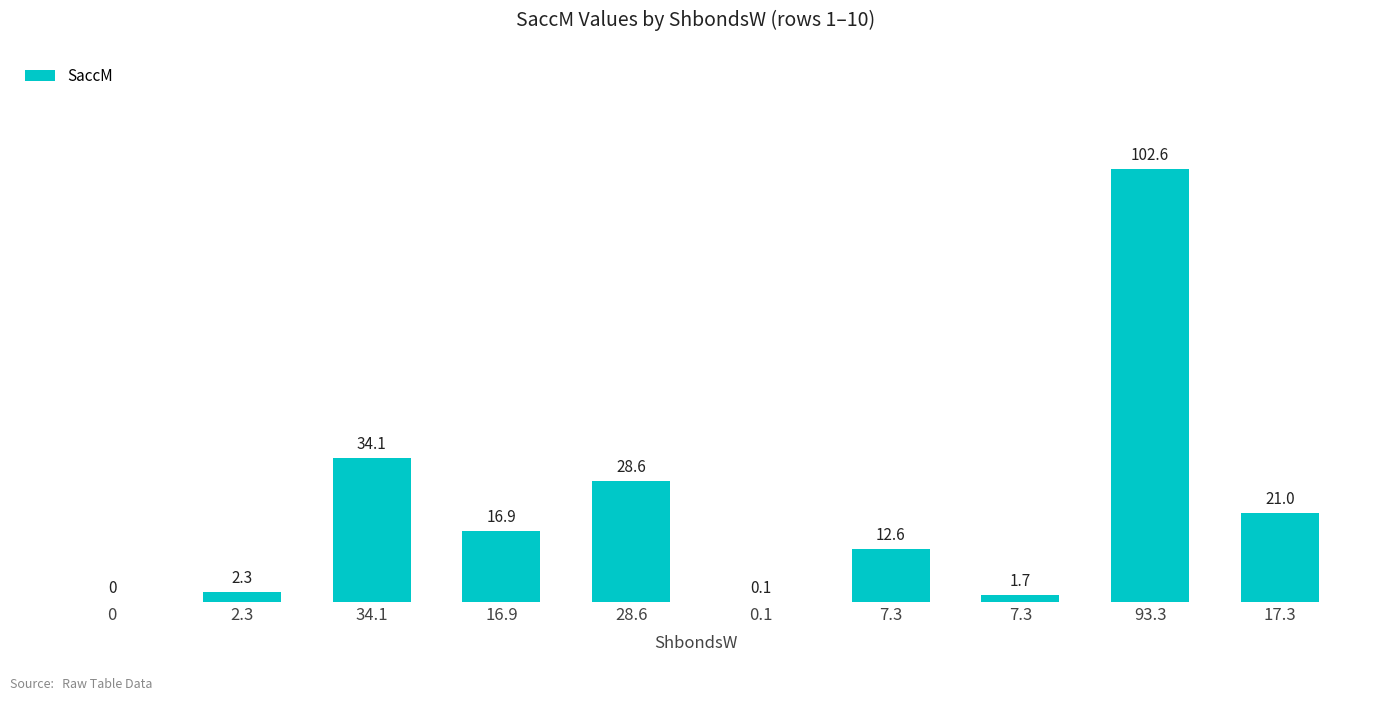

How many positive values are there?

9